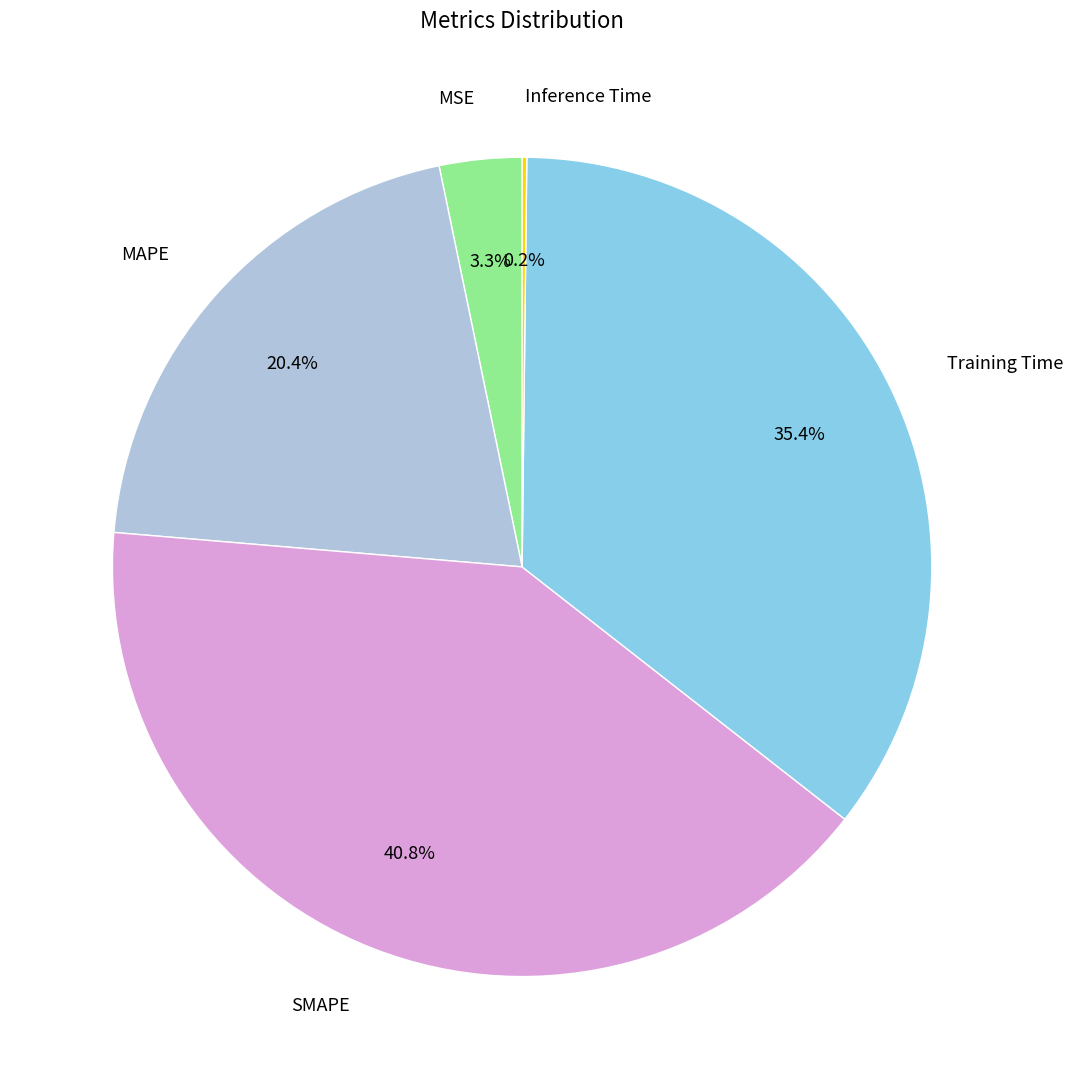

Is there any slice that represents more than half of the pie?

No